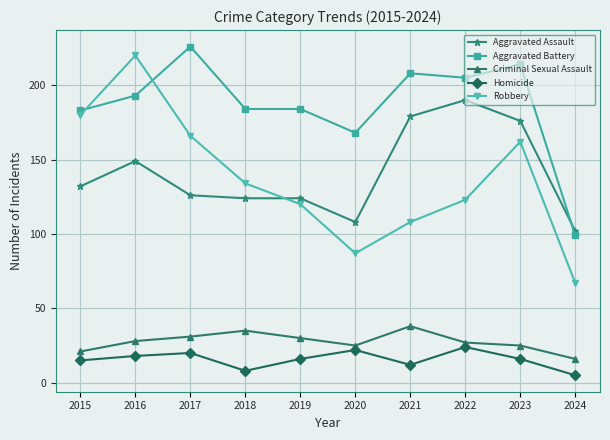

Rank the series at 2018 from highest to lowest value.

Aggravated Battery, Robbery, Aggravated Assault, Criminal Sexual Assault, Homicide